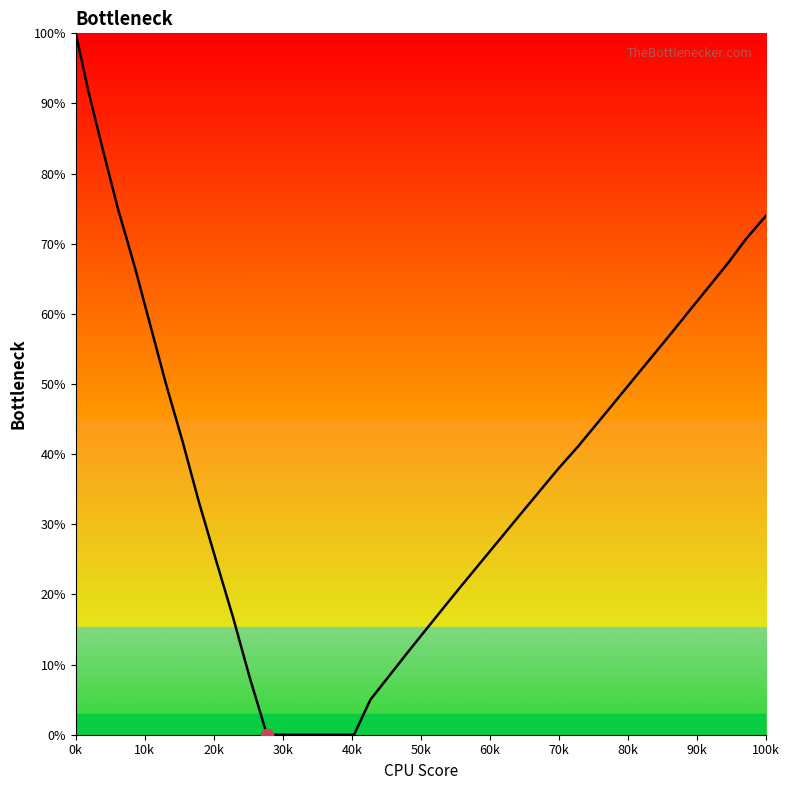

What is the difference between the maximum and minimum values?

100.0